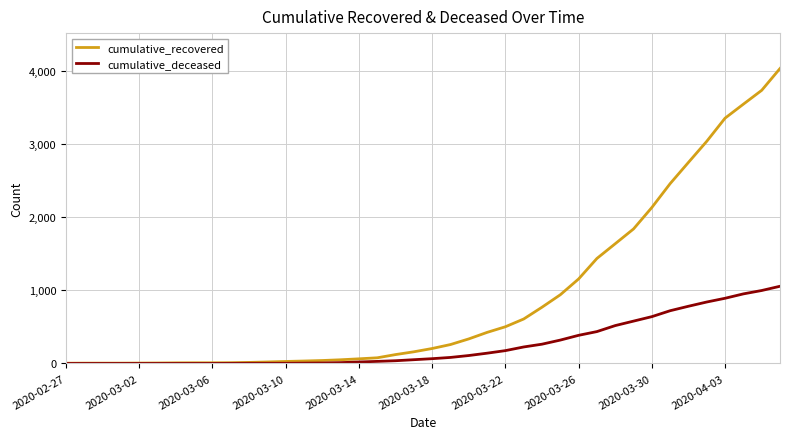

Rank the series by their maximum value, from lowest to highest.

cumulative_deceased, cumulative_recovered